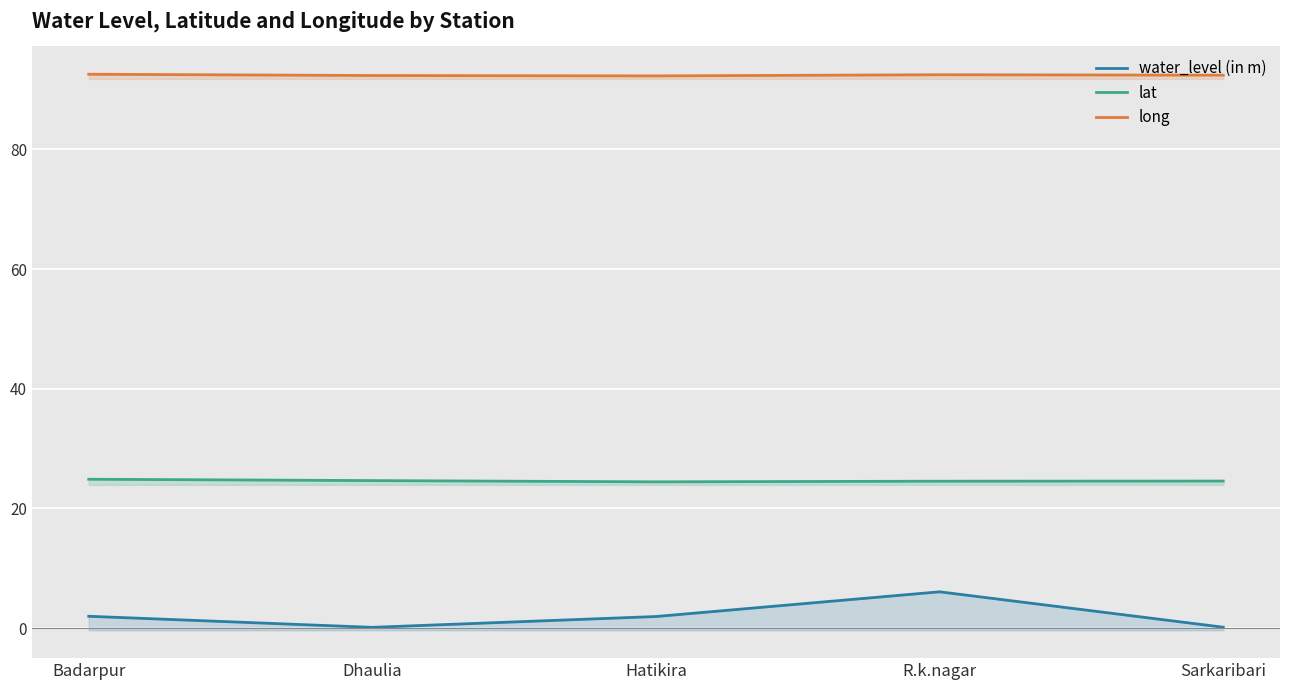

What are all the series names shown in the legend?

water_level (in m), lat, long